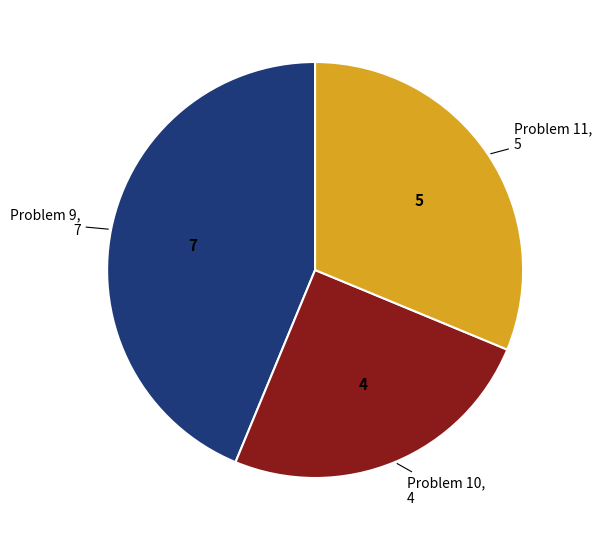

Is there a majority slice in this chart?

No